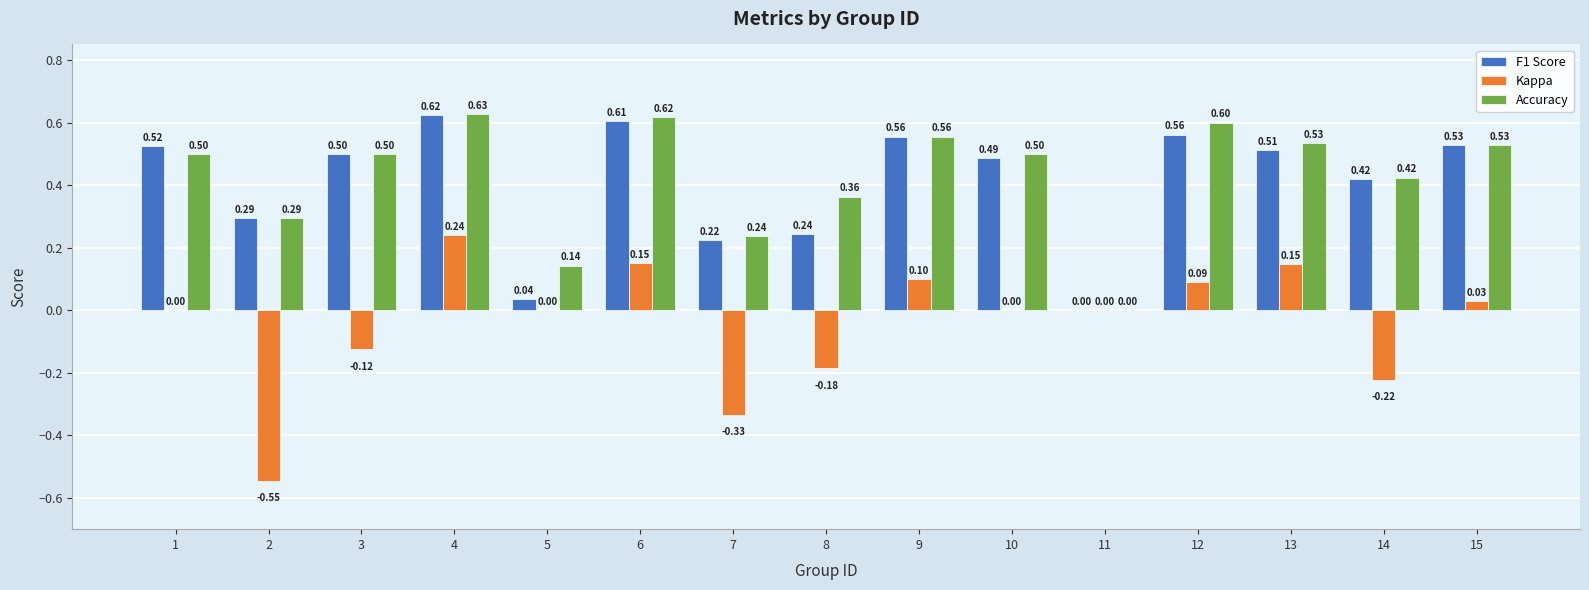

What is the sum of all Accuracy values?

6.4